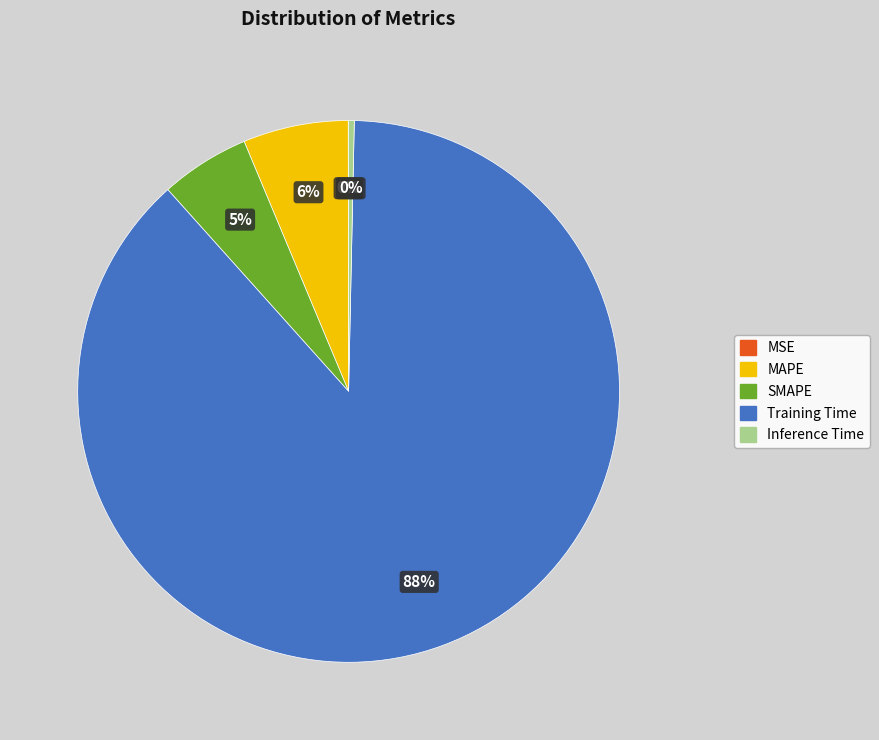

Which has a higher value, Inference Time or SMAPE?

SMAPE